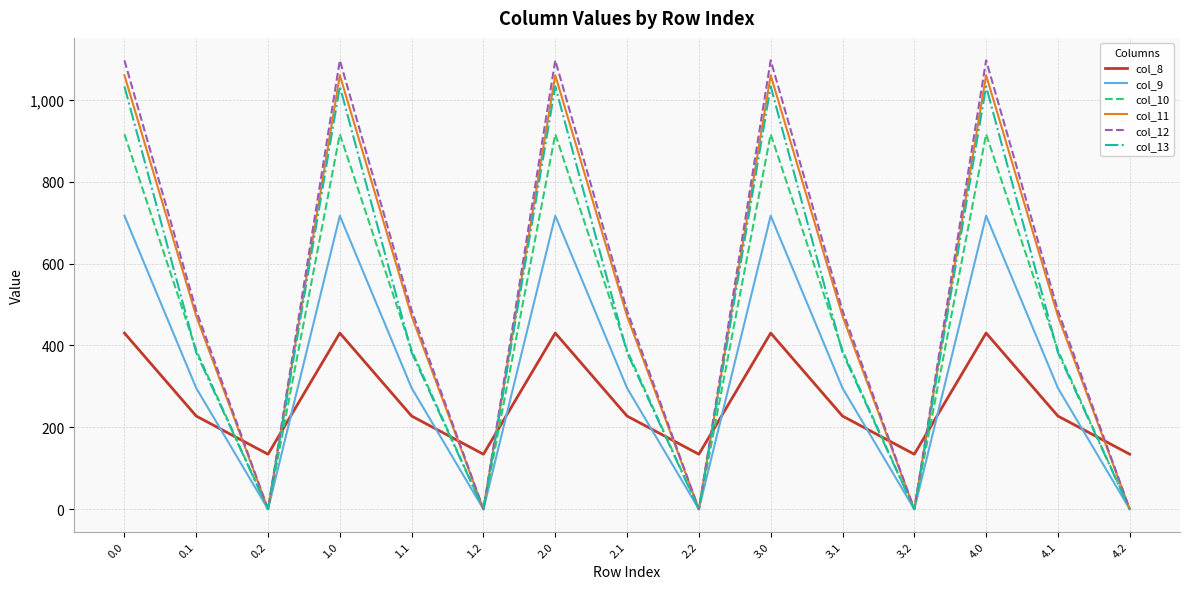

The value of col_12 at 3.1 is 485.4. True or false?

True